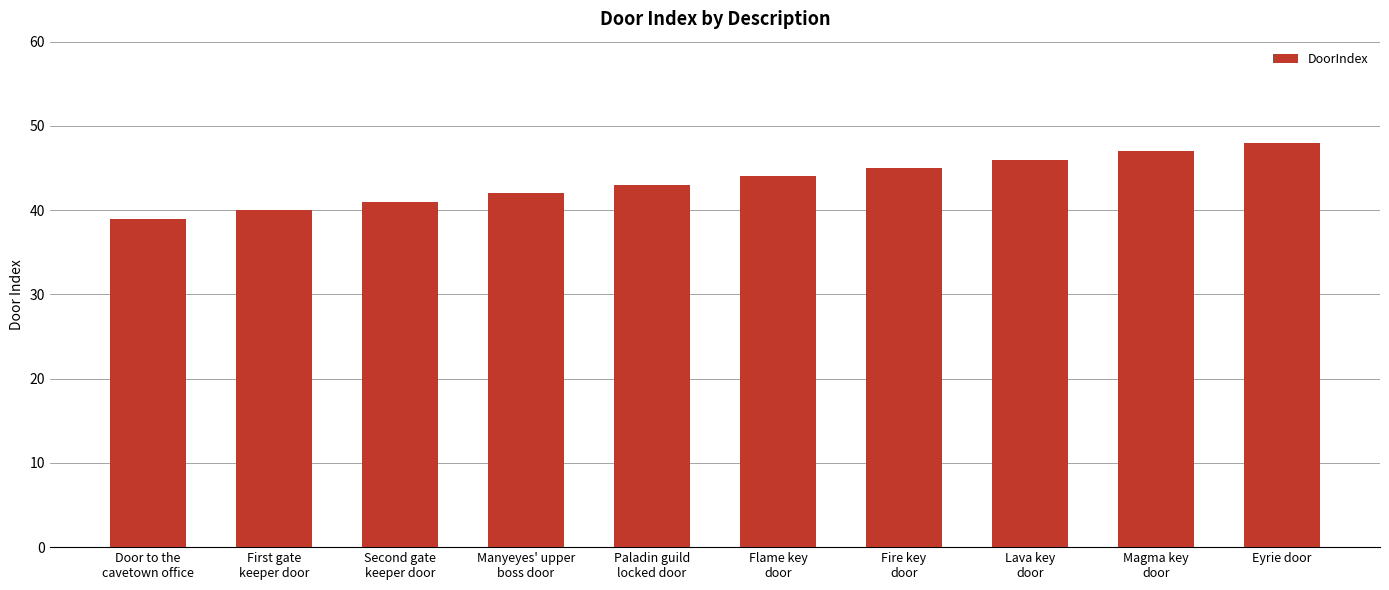

What is the maximum value shown in the chart?

48